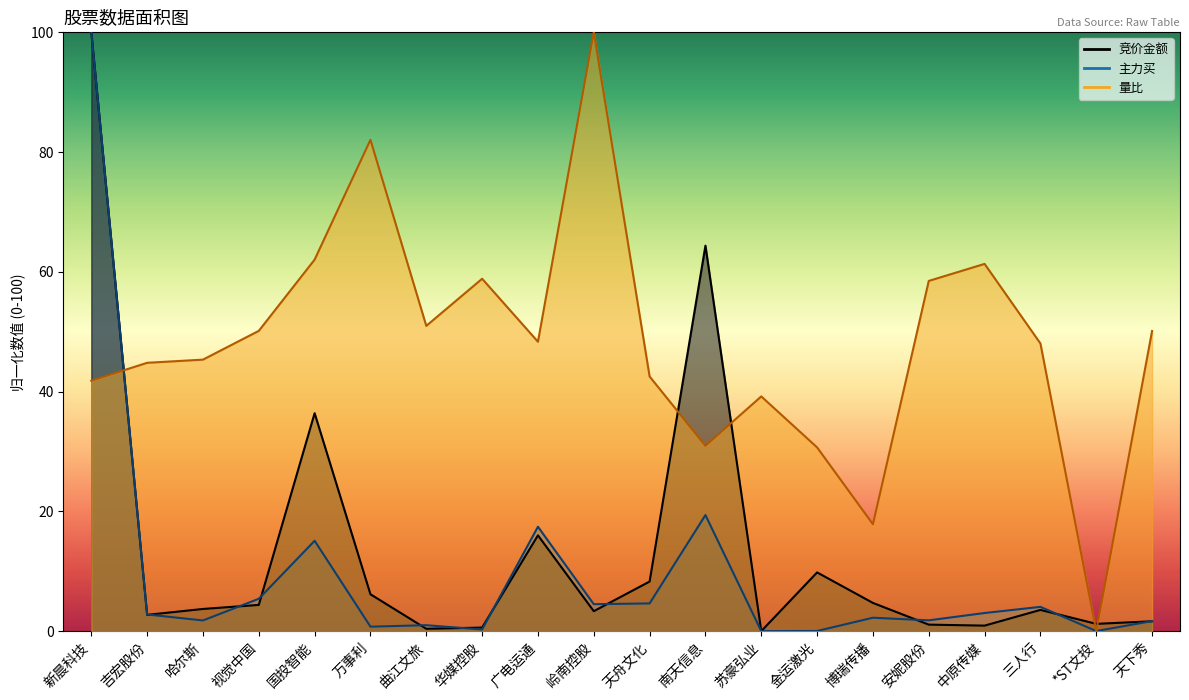

Rank the series by their maximum value, from lowest to highest.

竞价金额, 主力买, 量比